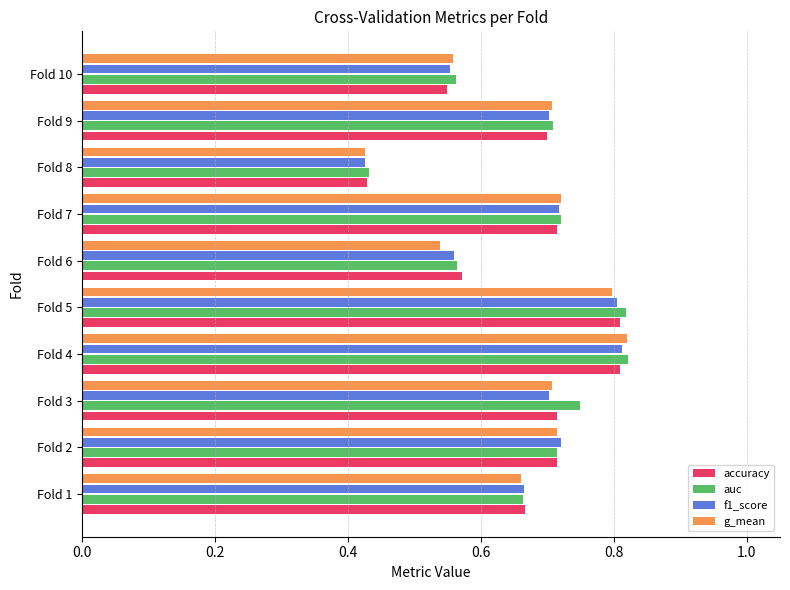

Which label corresponds to the smallest value in the chart?

Fold 8